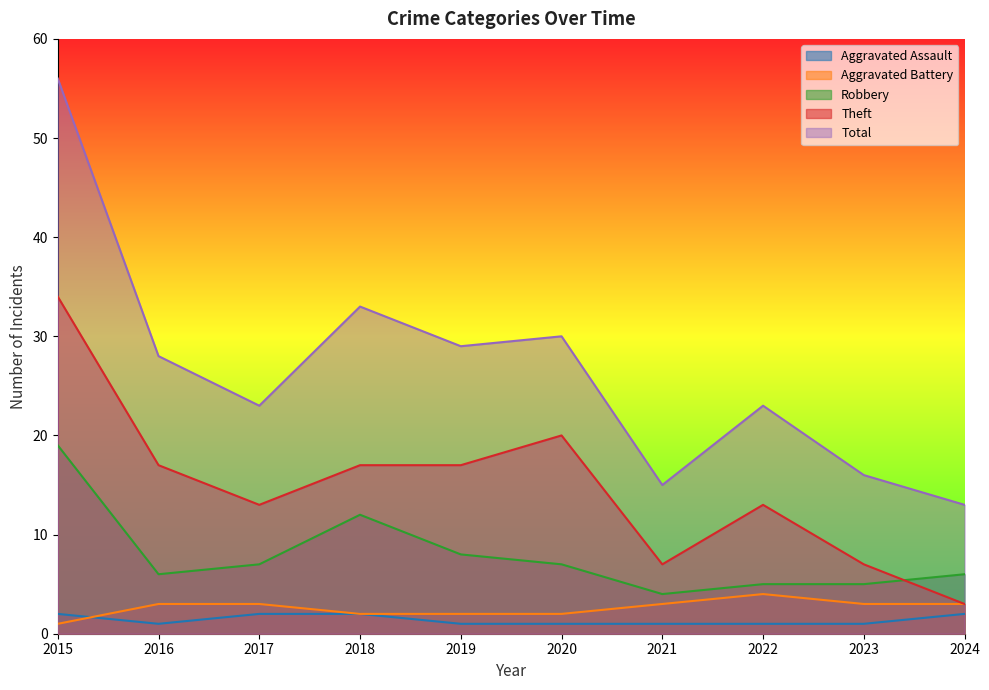

What is the difference between the maximum and second lowest values in the Total series?

41